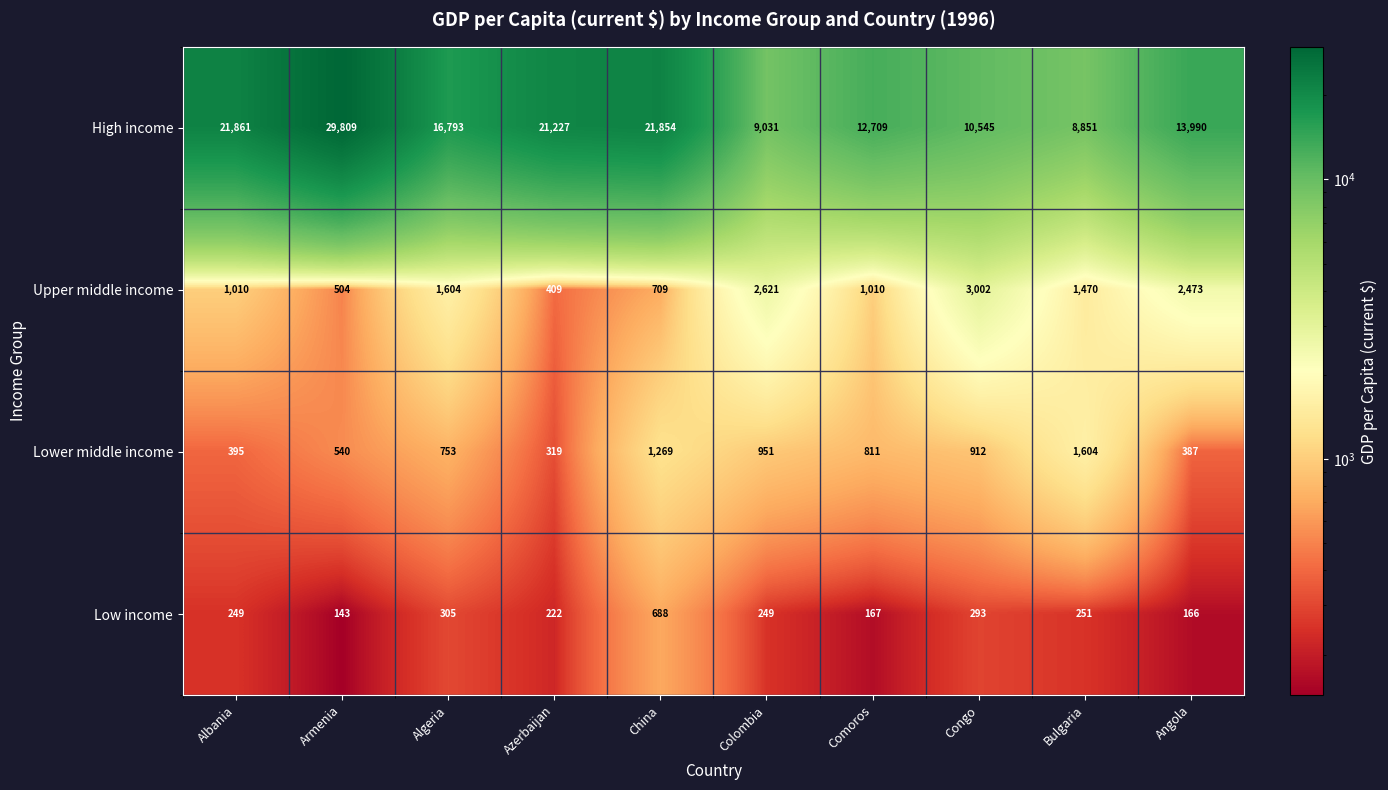

Which series has the largest range (max minus min)?

High income